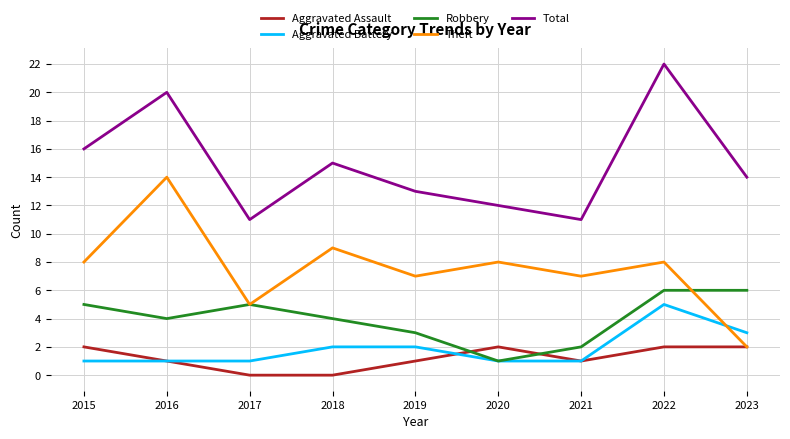

What is the difference between the highest and lowest values at 2017?

11